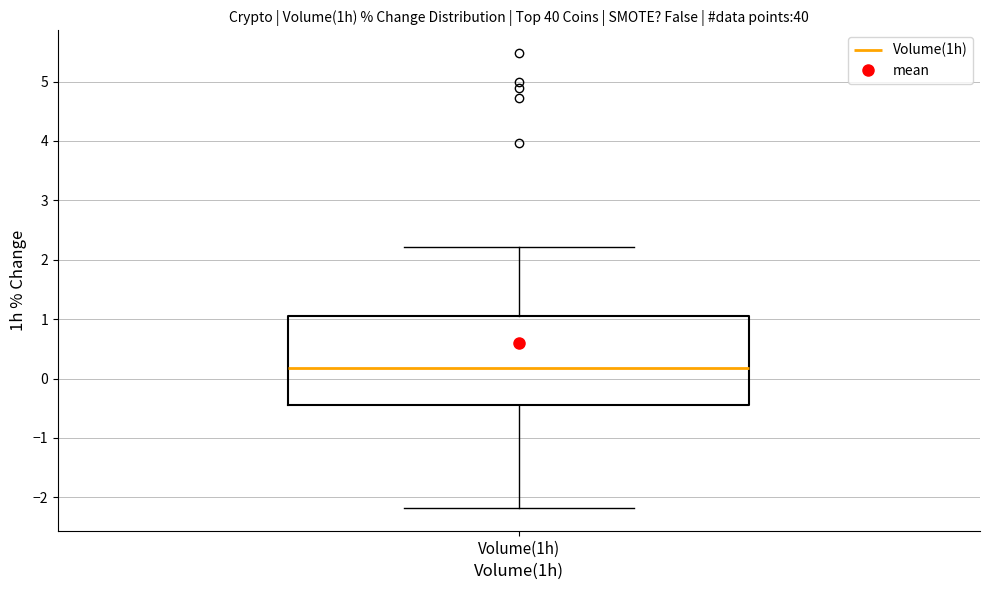

Read this box plot against the y-axis: the position of the median line, the range covered by the box, and the ends of both whiskers. The values are not printed on the chart, so give them approximately, as read against the axis.

median 0.2, box -0.4 to 1.0, whiskers -2.2 to 2.2